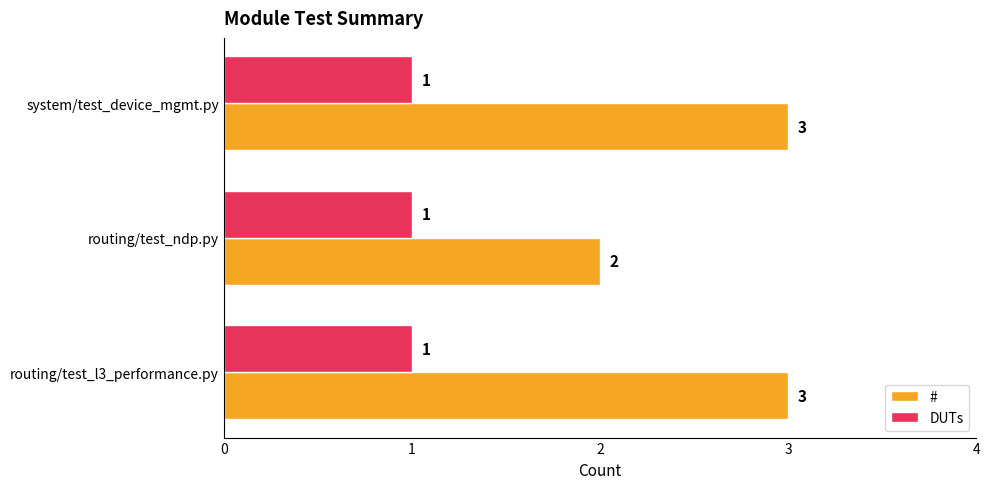

Which series has the largest range (max minus min)?

#